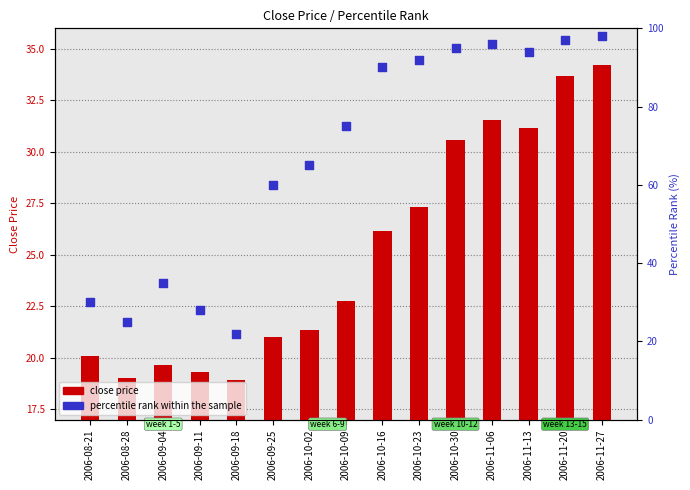

Which series contains the lowest Y value?

close price